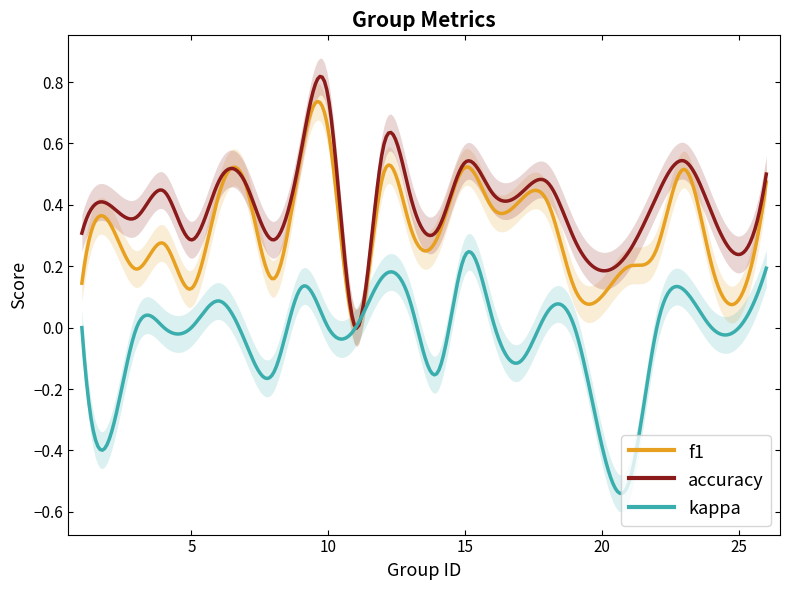

What is the difference between the kappa values at 25 and 17?

0.1